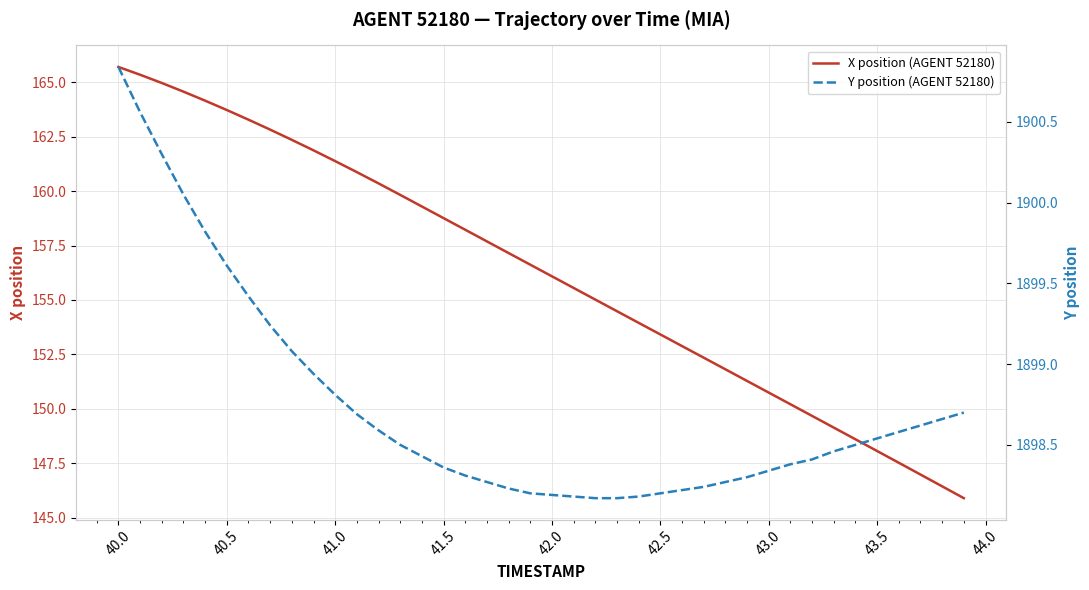

How many lines are shown in the chart?

2